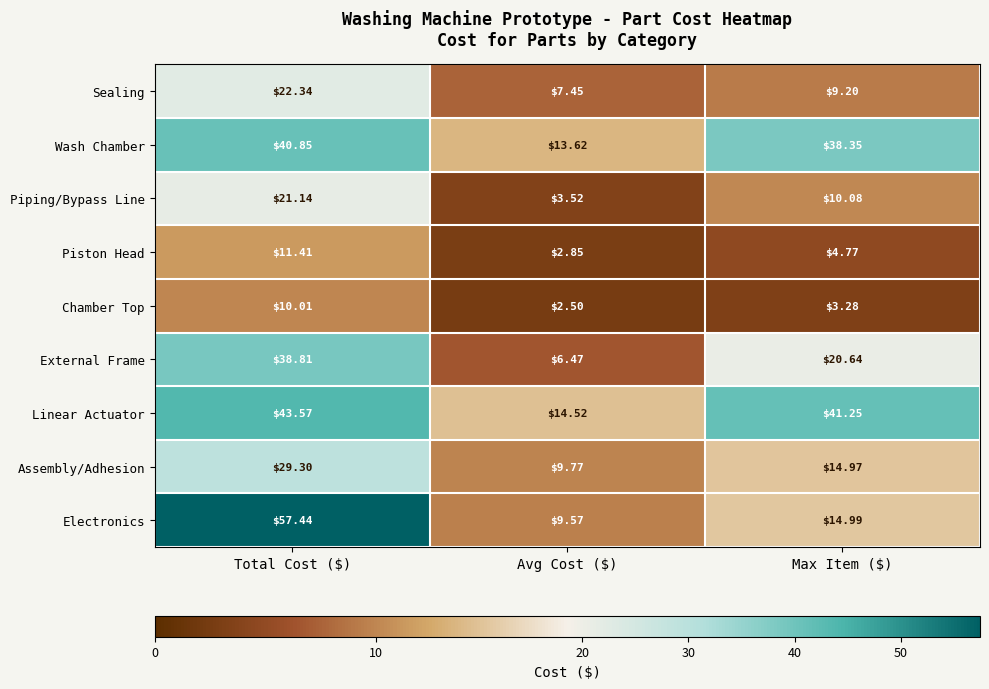

Which category has the highest value across all series?

Total Cost ($)